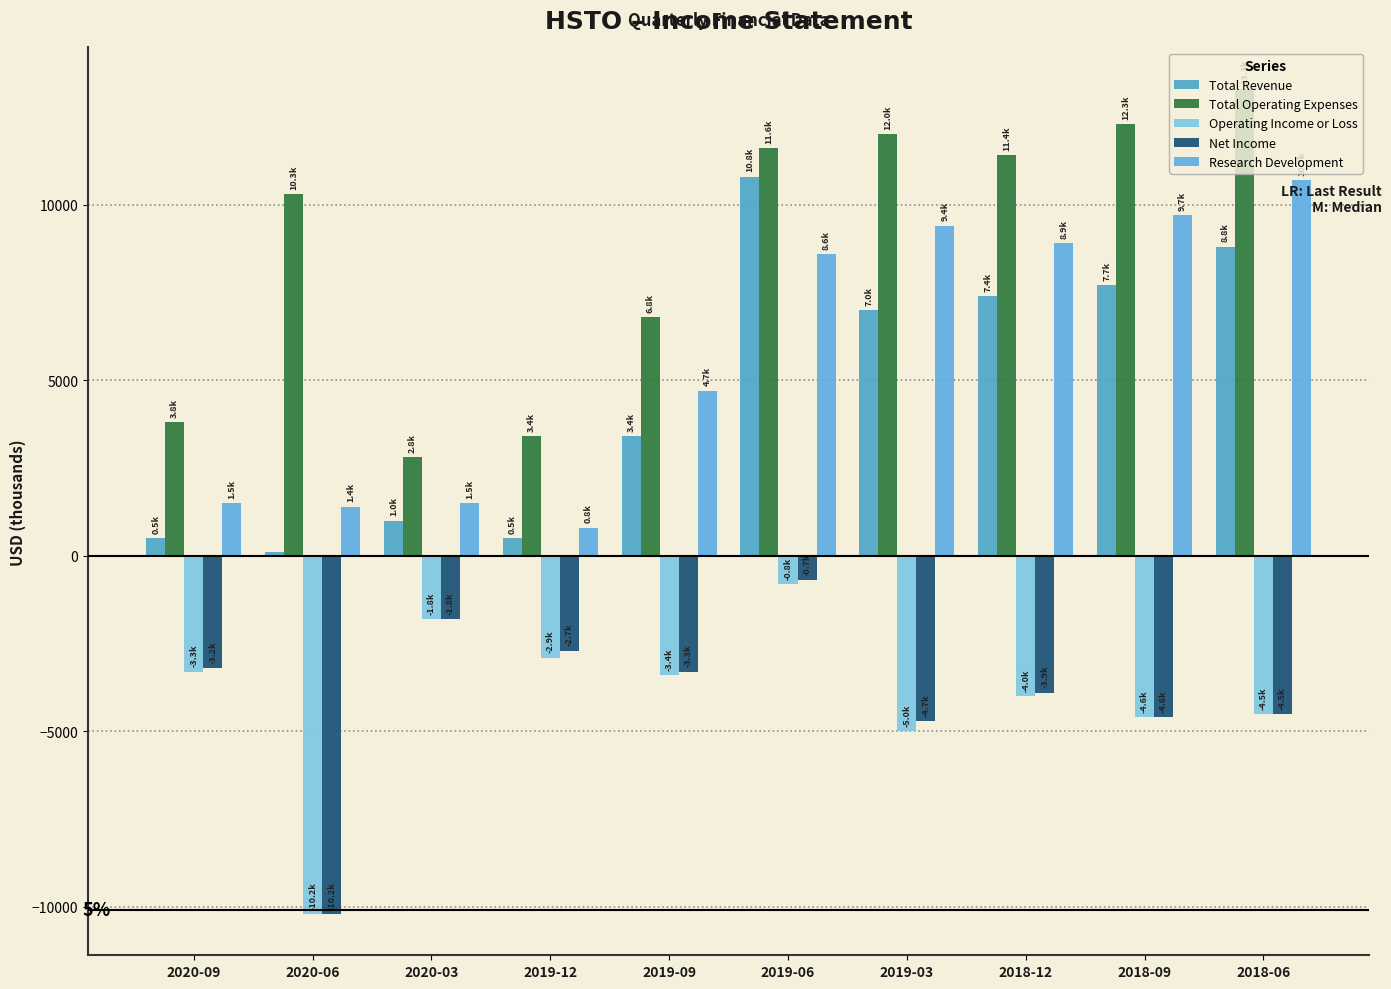

What is the value of the Net Income bar at the 9th from the left?

-4600